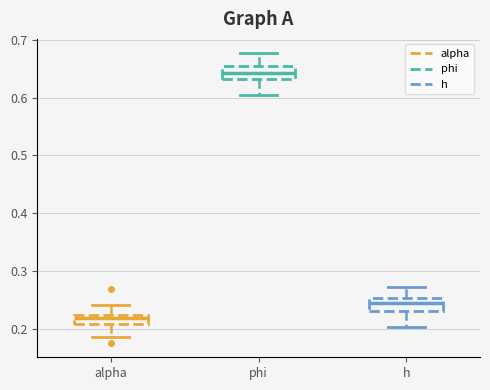

Reading left to right, read every box against the y-axis: the position of its median line, the range the box covers, and the ends of its whiskers. The values are not printed on the chart, so give them approximately, as read against the axis.

alpha: median 0.22 (just below the box's upper edge), box 0.21 to 0.22, whiskers 0.19 to 0.24
phi: median 0.64, box 0.63 to 0.65, whiskers 0.60 to 0.68
h: median 0.24, box 0.23 to 0.25, whiskers 0.20 to 0.27